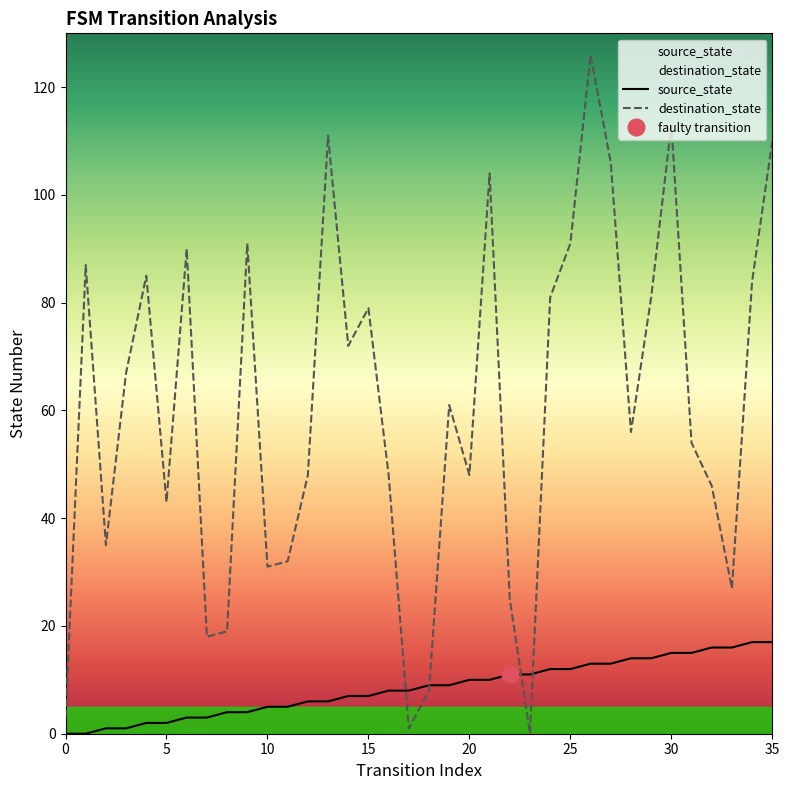

What is the difference between the maximum and minimum values in the source_state series?

17